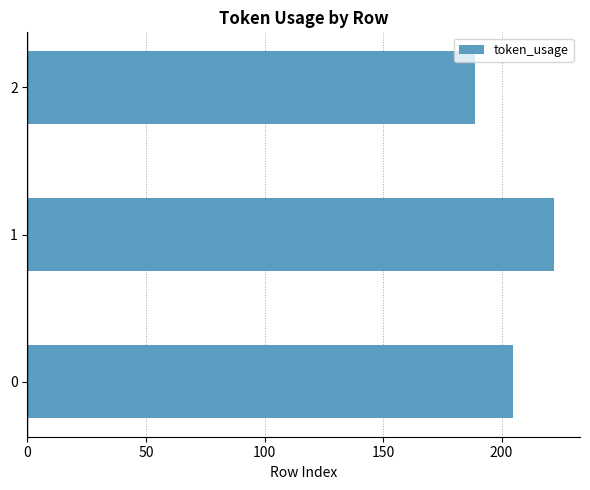

Reading top to bottom, list all the values displayed in this chart.

189	222	205